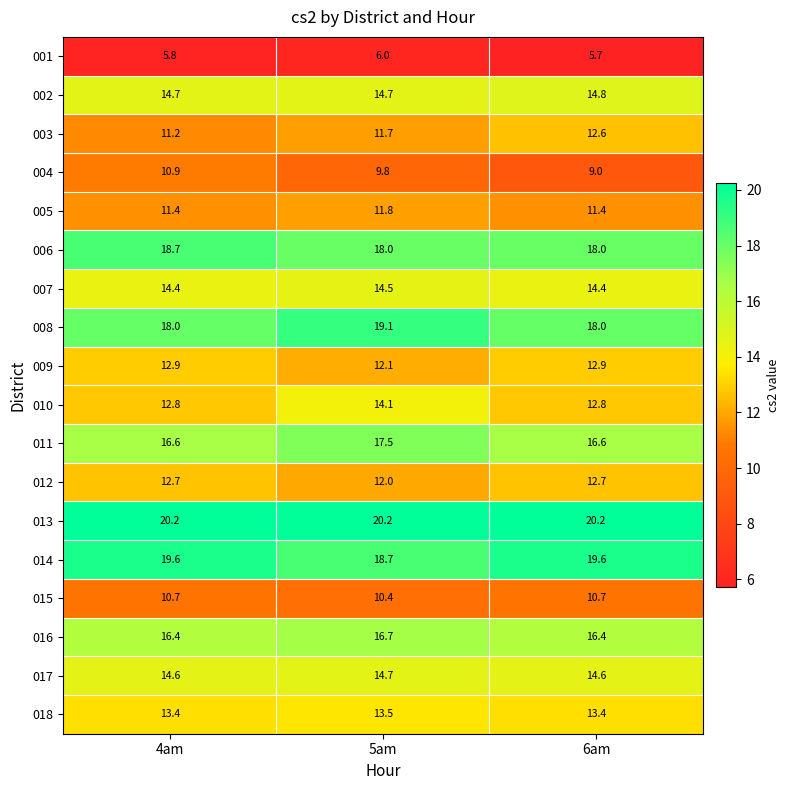

What is the sum of all 001 values?

17.5